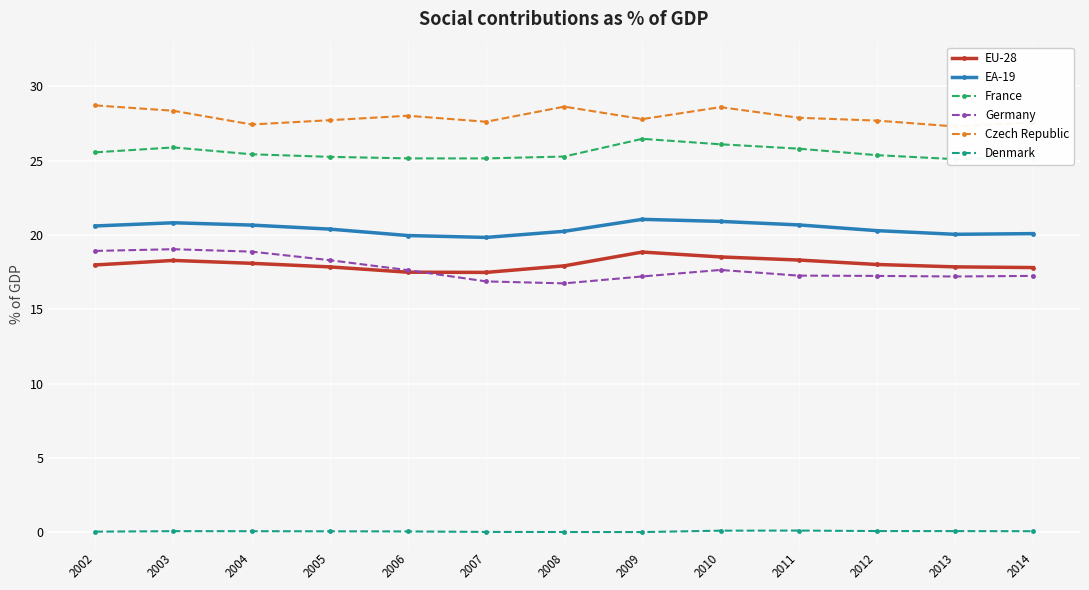

What is the value of the EU-28 point at the 4th from the left?

17.9